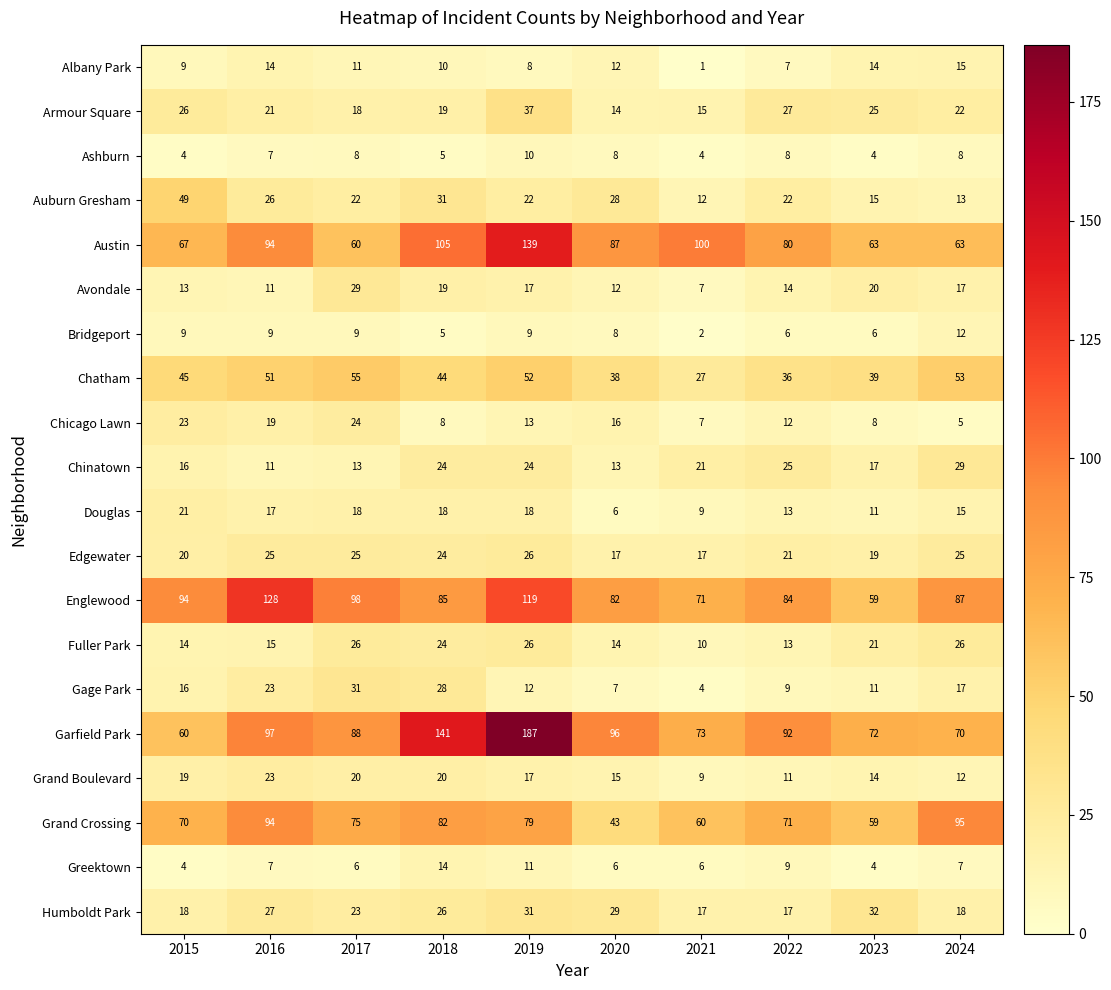

Is it true that Avondale equals 24 at 2022?

False